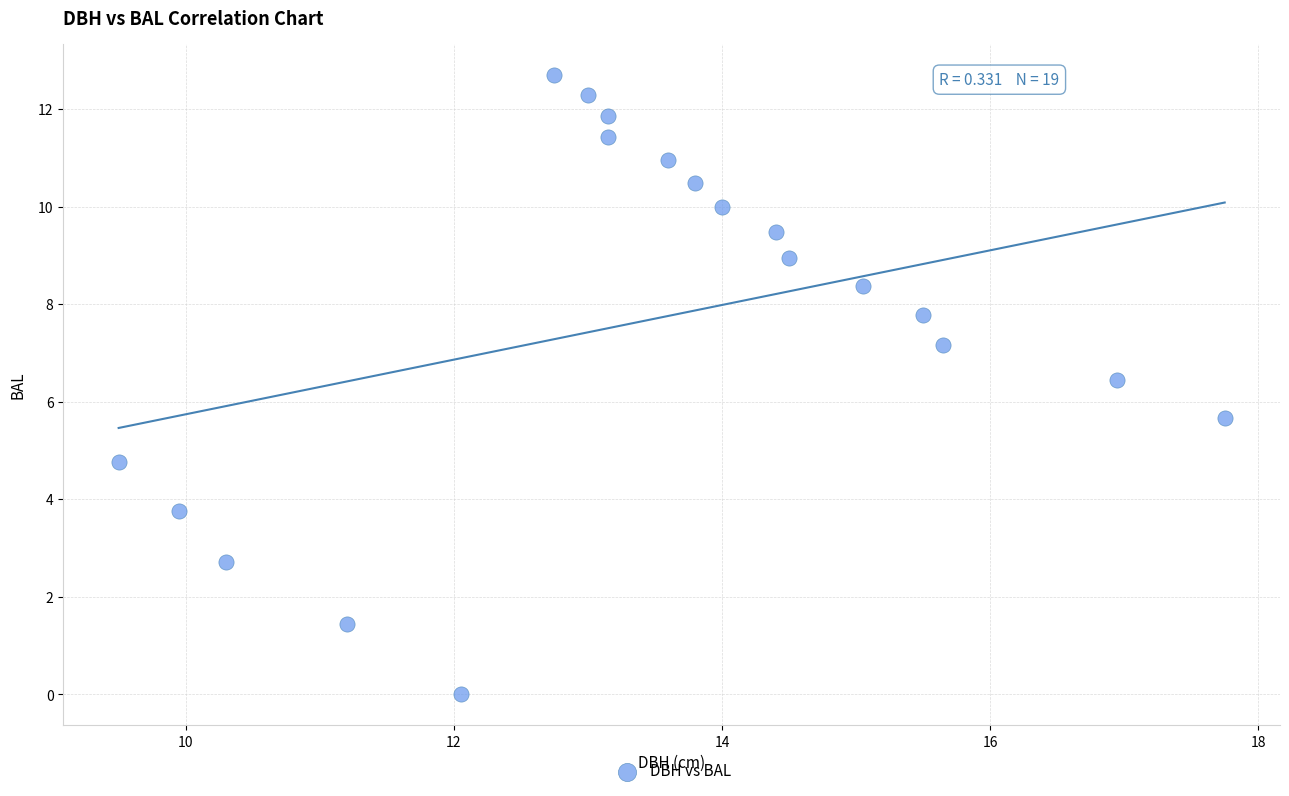

What is the range of Y values (max minus min)?

12.7